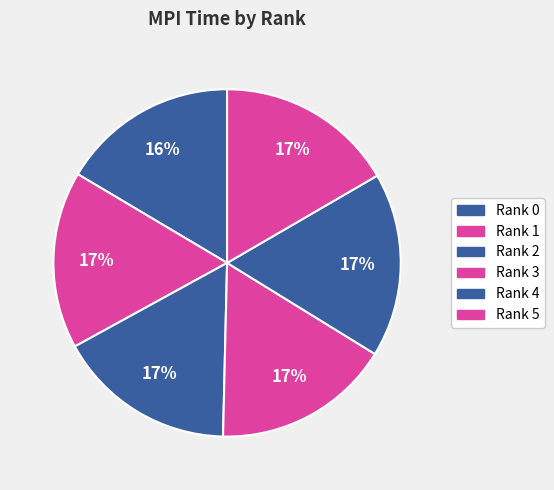

Does Rank 5 represent more than half of the total?

No